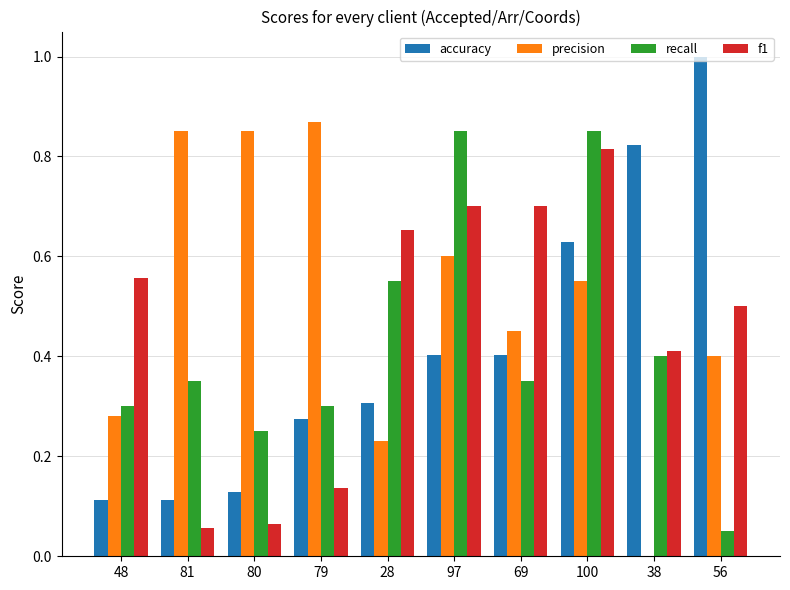

What are all the series names shown in the legend?

accuracy, precision, recall, f1